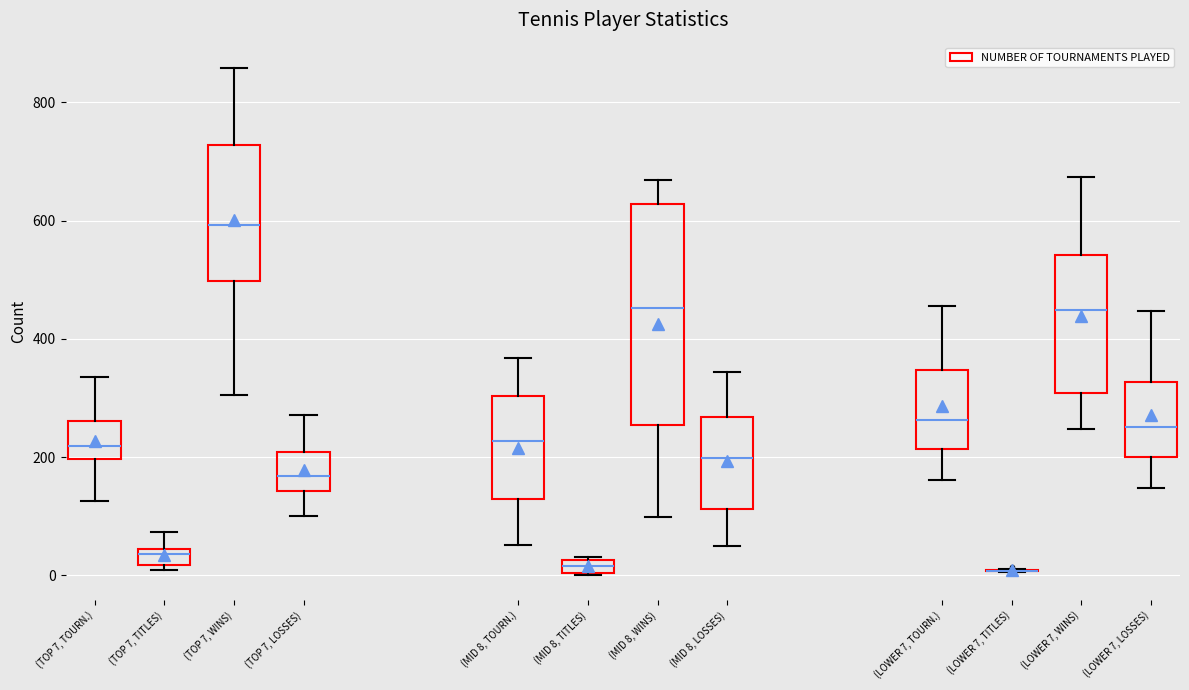

Which box is the tallest, from its lower edge to its upper edge?

(MID 8, WINS)